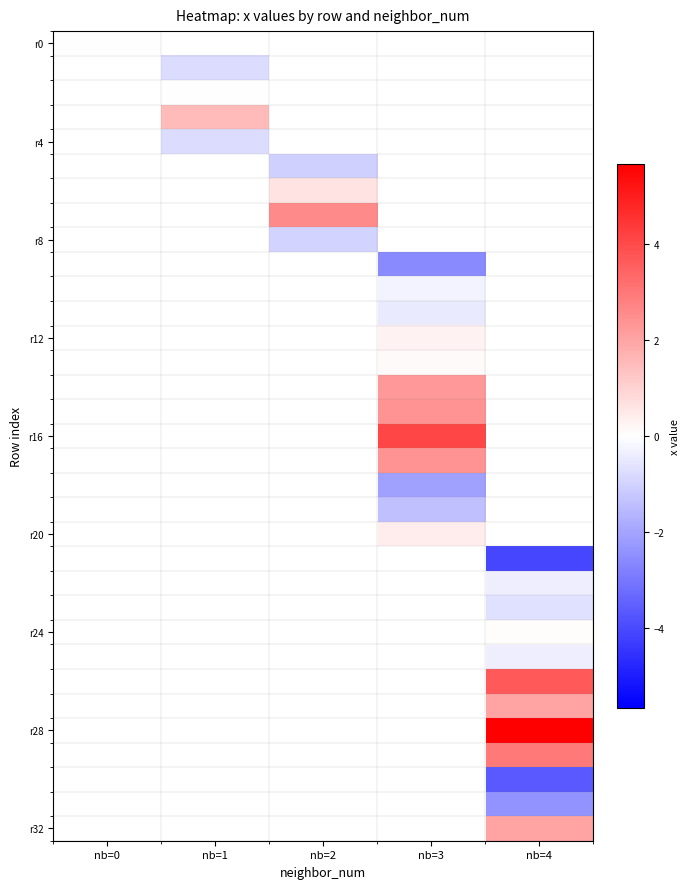

What is the greatest value displayed?

5.7